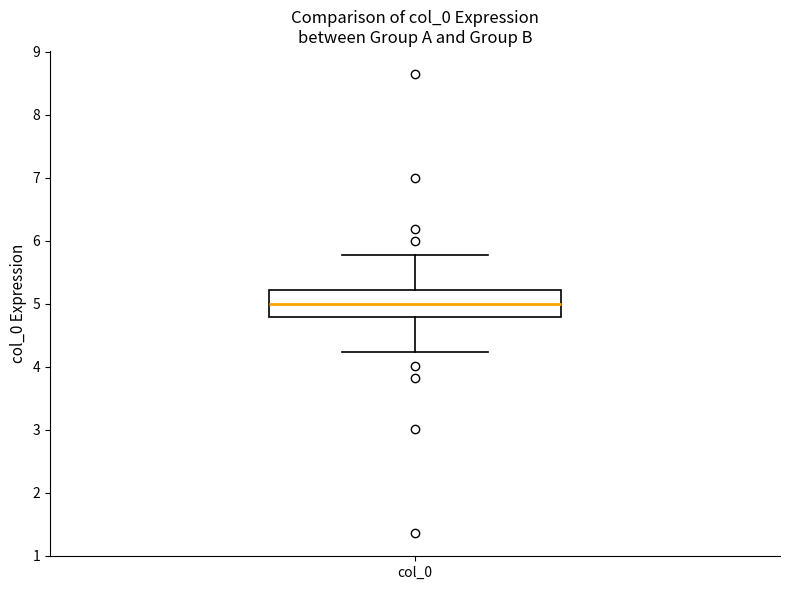

Where does the median line of the box for col_0 sit on the y-axis? The values are not printed on the chart, so give them approximately, as read against the axis.

5.0